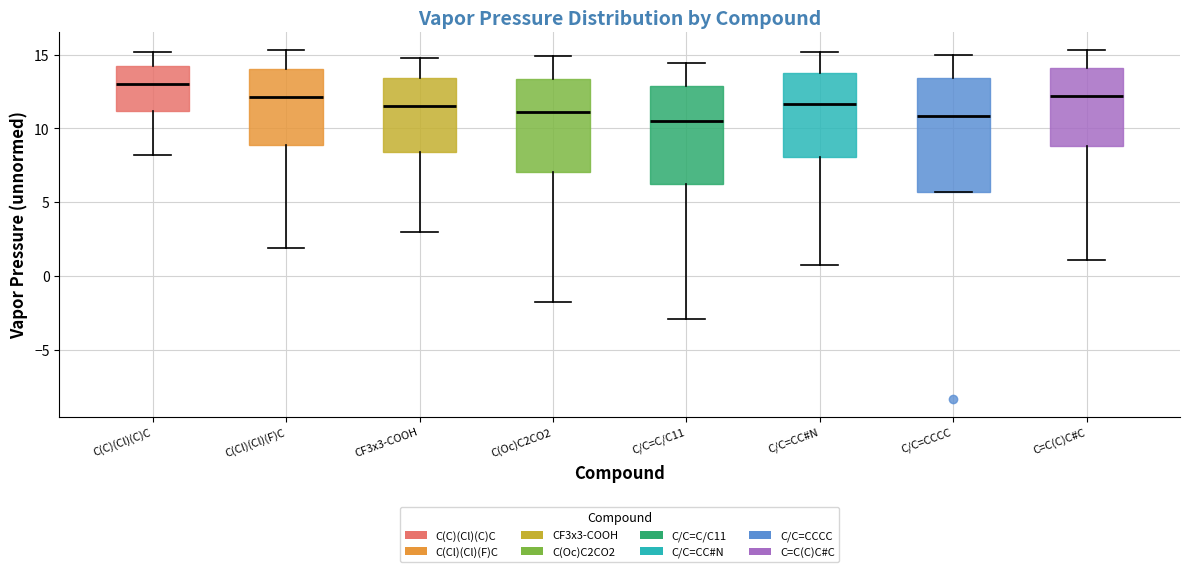

Reading left to right, read every box against the y-axis: the position of its median line, the range the box covers, and the ends of its whiskers. The values are not printed on the chart, so give them approximately, as read against the axis.

C(C)(Cl)(C)C: median 13.0, box 11.0 to 14.0, whiskers 8.0 to 15.0
C(Cl)(Cl)(F)C: median 12.0, box 9.0 to 14.0, whiskers 2.0 to 15.5
CF3x3-COOH: median 11.5, box 8.5 to 13.5, whiskers 3.0 to 15.0
C(Oc)C2CO2: median 11.0, box 7.0 to 13.5, whiskers -1.5 to 15.0
C/C=C/C11: median 10.5, box 6.0 to 13.0, whiskers -3.0 to 14.5
C/C=CC#N: median 11.5, box 8.0 to 13.5, whiskers 0.5 to 15.0
C/C=CCCC: median 11.0, box 5.5 to 13.5, whiskers 5.5 to 15.0
C=C(C)C#C: median 12.0, box 9.0 to 14.0, whiskers 1.0 to 15.5